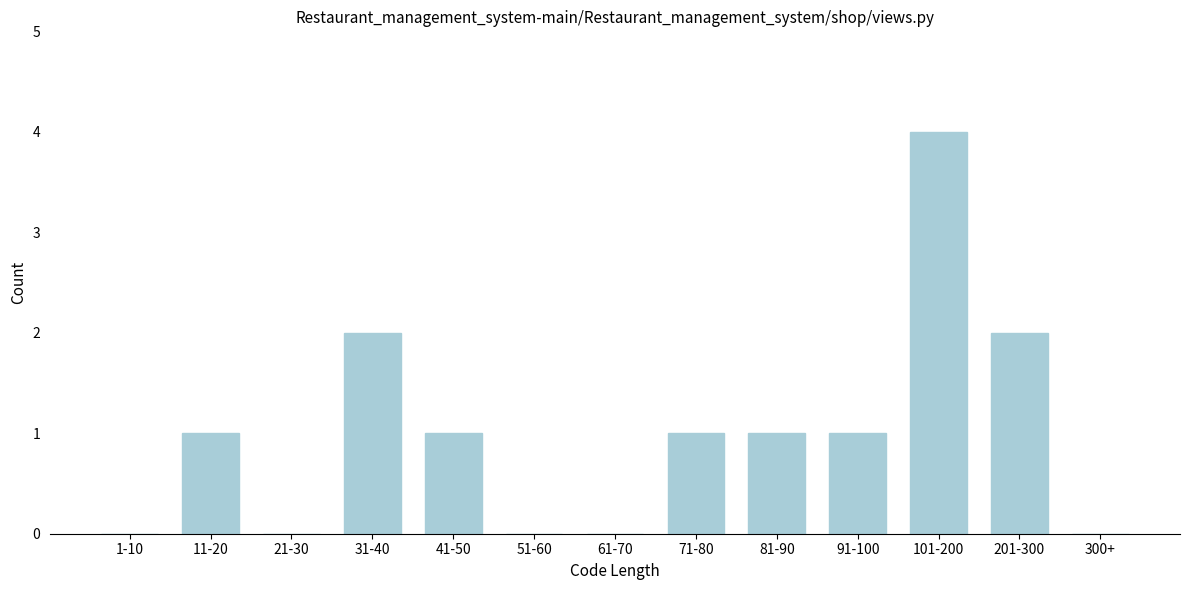

Reading right to left, extract all data points from this chart.

300+=0	201-300=2	101-200=4	91-100=1	81-90=1	71-80=1	61-70=0	51-60=0	41-50=1	31-40=2	21-30=0	11-20=1	1-10=0